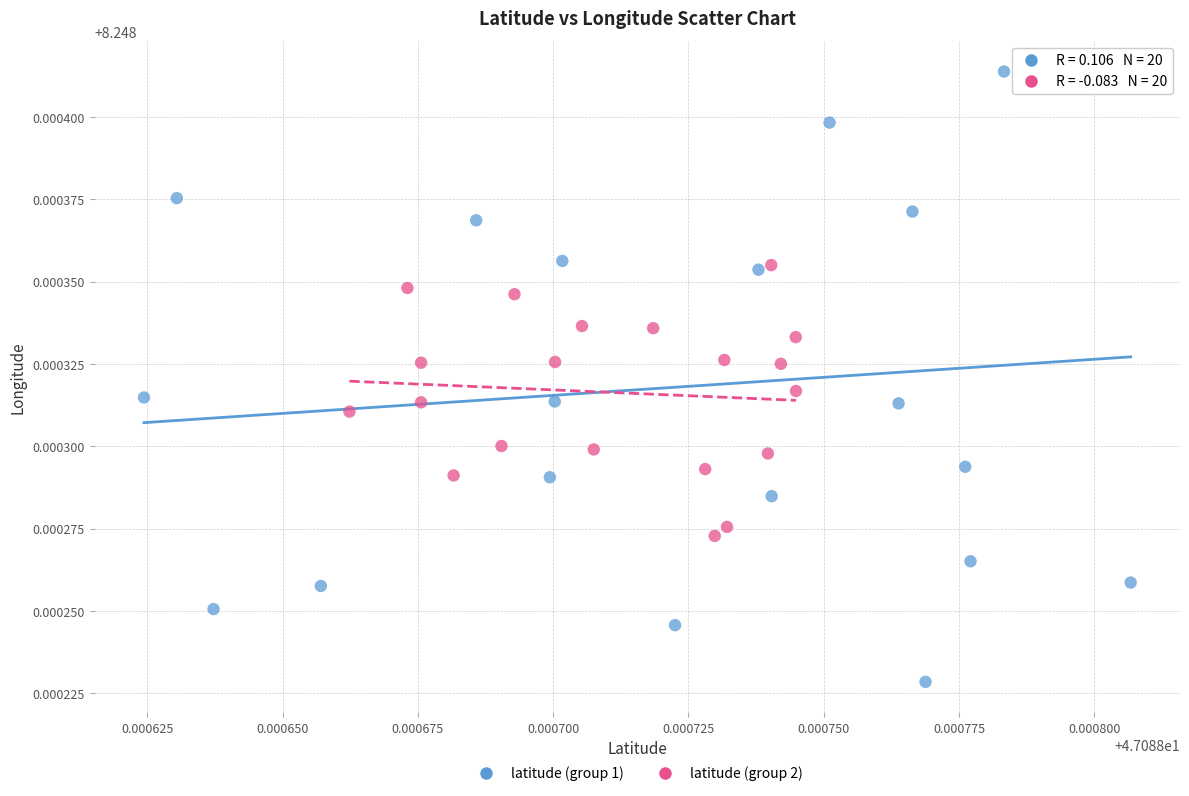

Which series reaches the maximum Y coordinate?

latitude (group 1)